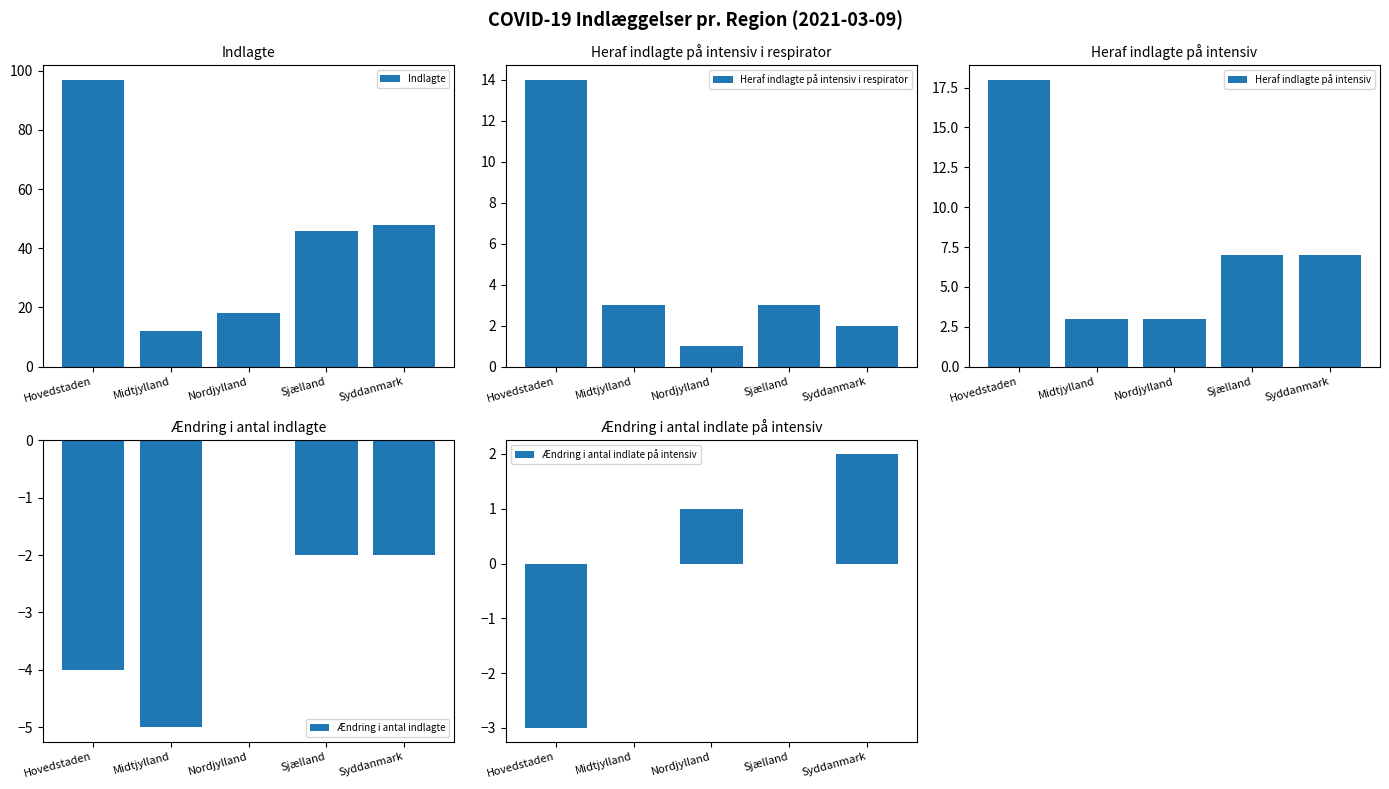

What is the difference between the maximum and minimum values in the Heraf indlagte på intensiv i respirator series?

13